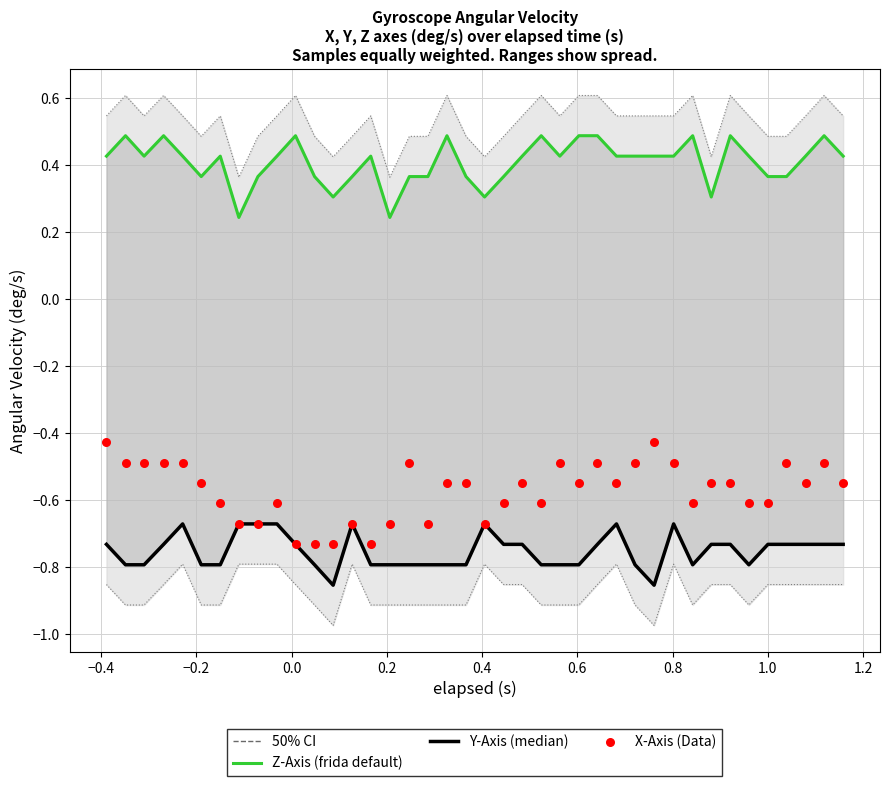

At how many categories does at least one series exceed 0?

40